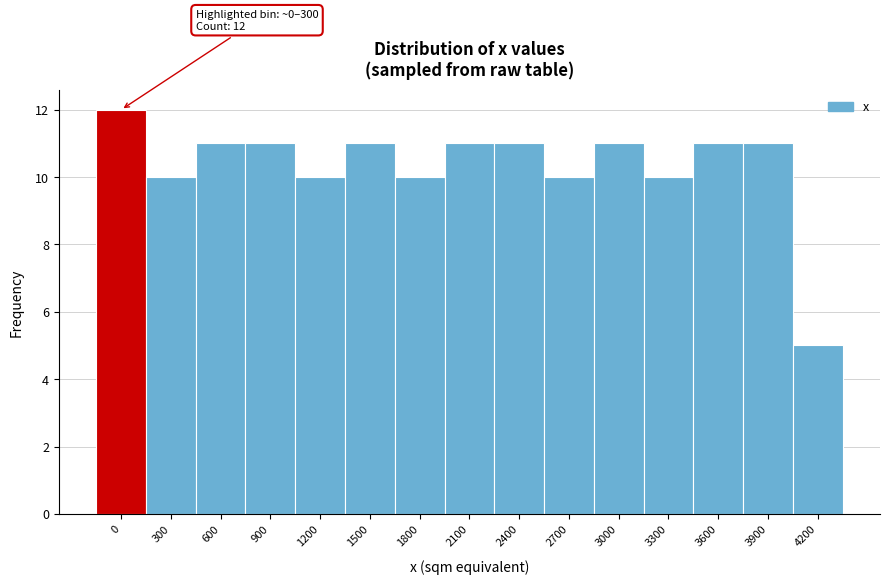

Reading left to right, list all the values displayed in this chart.

0=12	300=10	600=11	900=11	1200=10	1500=11	1800=10	2100=11	2400=11	2700=10	3000=11	3300=10	3600=11	3900=11	4200=5